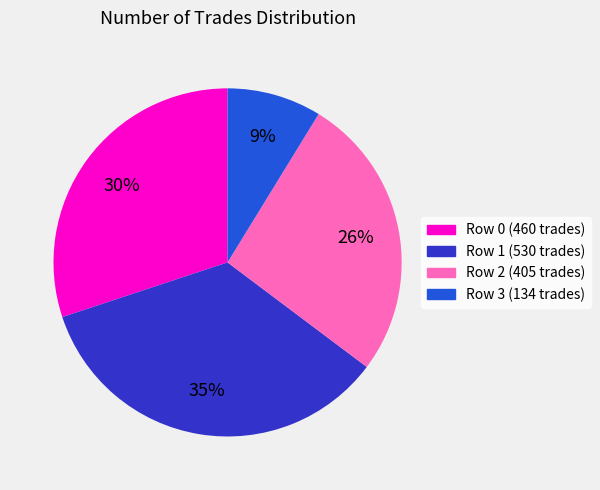

How many slices are in this pie chart?

4